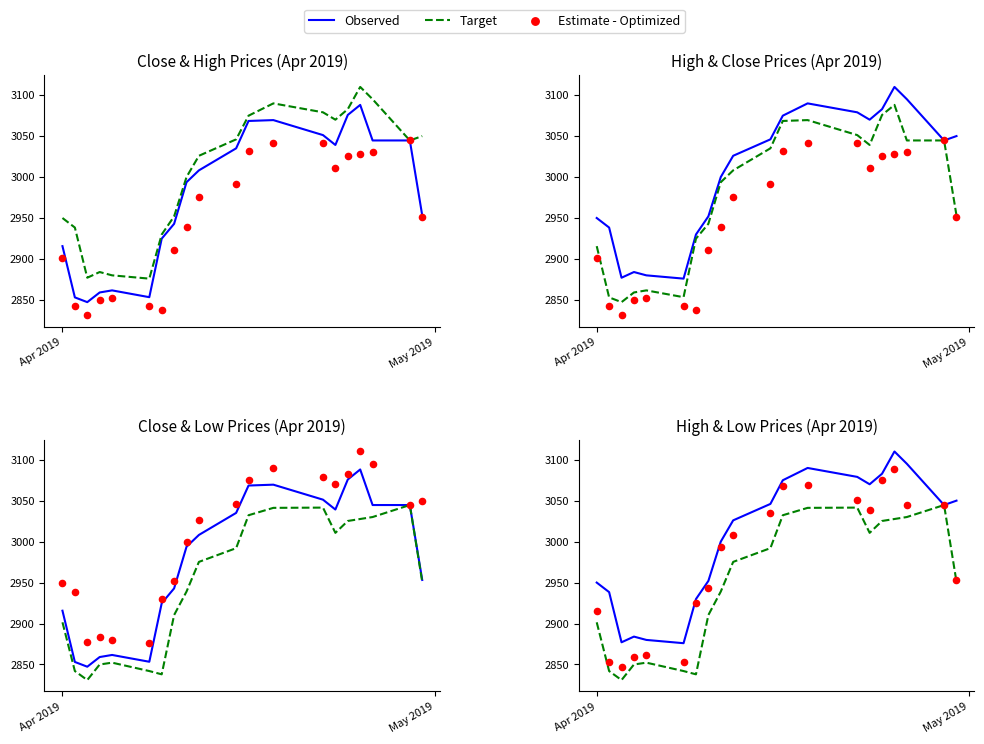

Which series contains the lowest Y value?

Target